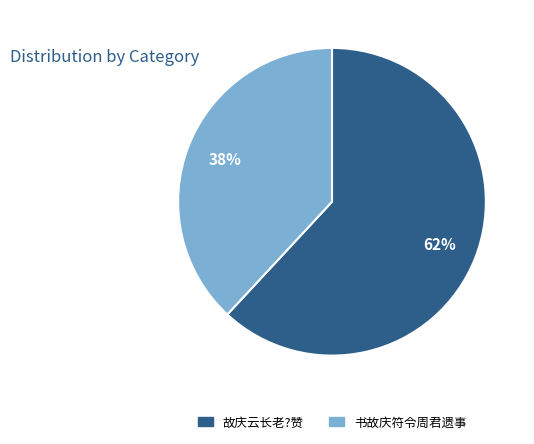

Is it true that 故庆云长老?赞 is 62% of the pie?

True